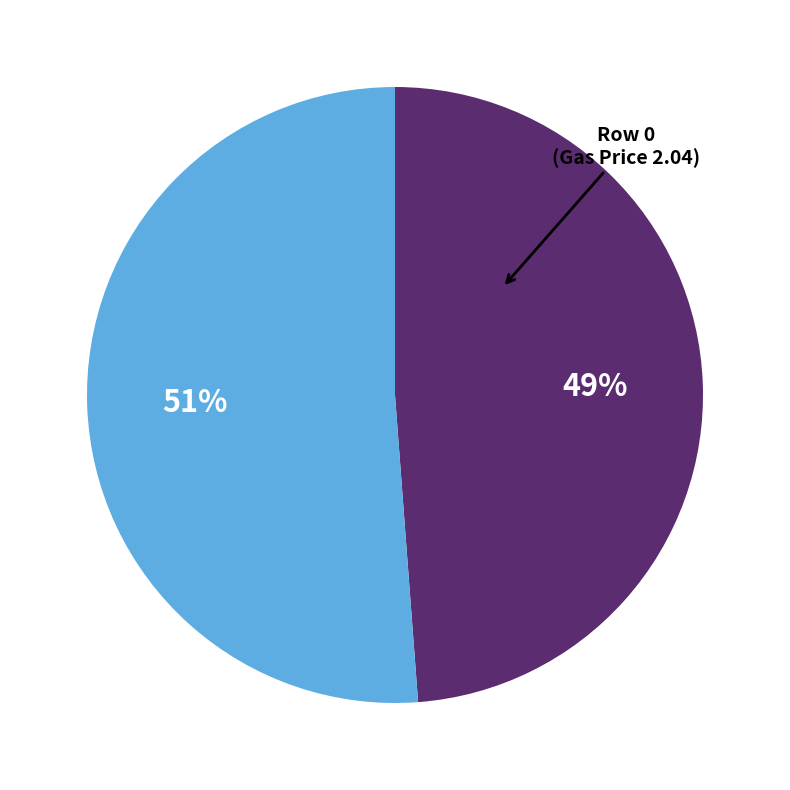

To the nearest percent, what is the average slice percentage?

50%